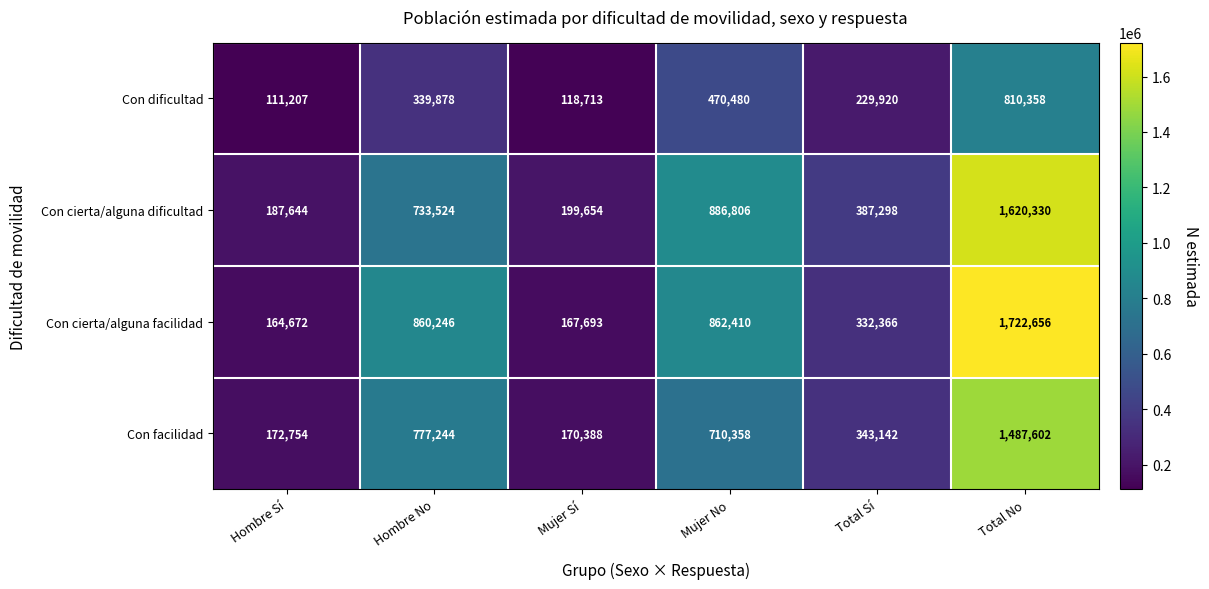

What is the difference between the highest and lowest values at Total Sí?

157378